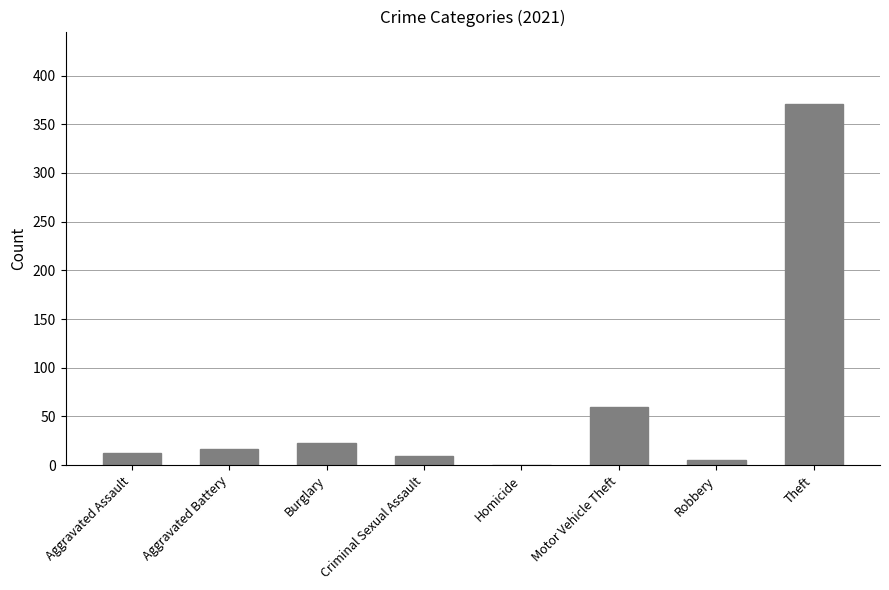

Where is the data nearest to the value 185?

Motor Vehicle Theft